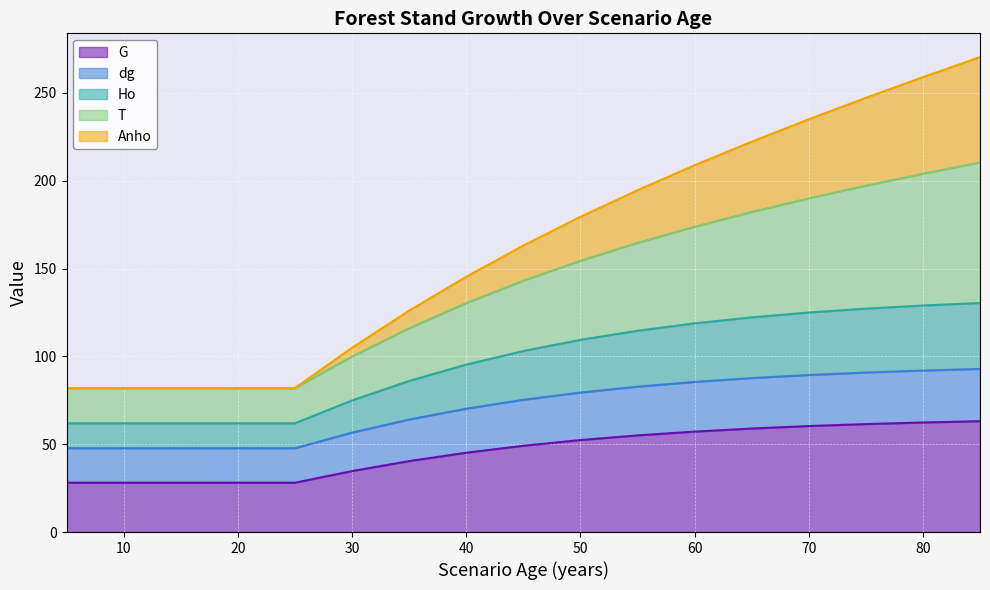

Reading left to right, extract all data points from this chart.

G: 5=28.1	10=28.1	15=28.1	20=28.1	25=28.1	30=34.7	35=40.4	40=45.1	45=49.1	50=52.4	55=55.0	60=57.2	65=58.9	70=60.3	75=61.5	80=62.4	85=63.1
dg: 5=47.7	10=47.7	15=47.7	20=47.7	25=47.7	30=56.6	35=64.1	40=70.2	45=75.3	50=79.4	55=82.8	60=85.5	65=87.6	70=89.4	75=90.8	80=91.9	85=92.8
Ho: 5=61.9	10=61.9	15=61.9	20=61.9	25=61.9	30=74.9	35=86.0	40=95.3	45=103.0	50=109.4	55=114.6	60=118.8	65=122.2	70=125.0	75=127.2	80=128.9	85=130.4
T: 5=81.9	10=81.9	15=81.9	20=81.9	25=81.9	30=104.9	35=126.0	40=145.3	45=163.0	50=179.4	55=194.6	60=208.8	65=222.2	70=235.0	75=247.2	80=258.9	85=270.4
Anho: 5=81.9	10=81.9	15=81.9	20=81.9	25=81.9	30=99.9	35=116.0	40=130.3	45=143.0	50=154.4	55=164.6	60=173.8	65=182.2	70=190.0	75=197.2	80=203.9	85=210.4